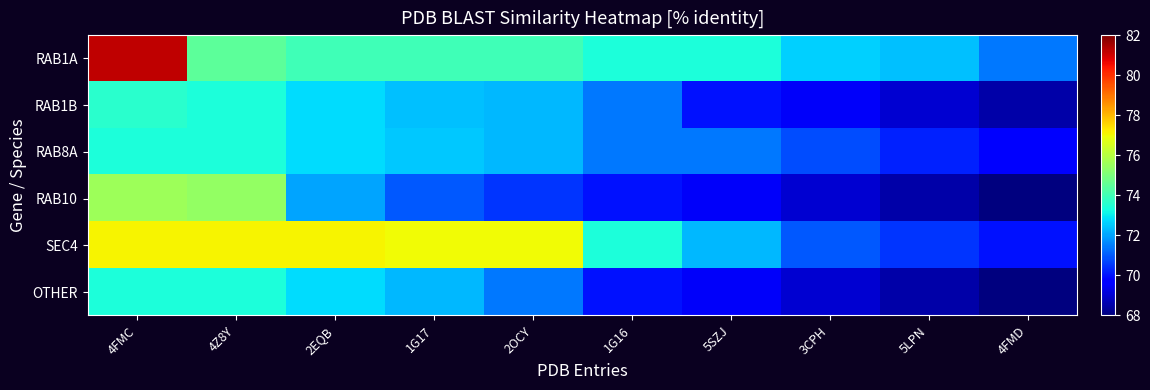

Rank the series by their maximum value, from lowest to highest.

RAB8A, OTHER, RAB1B, RAB10, SEC4, RAB1A